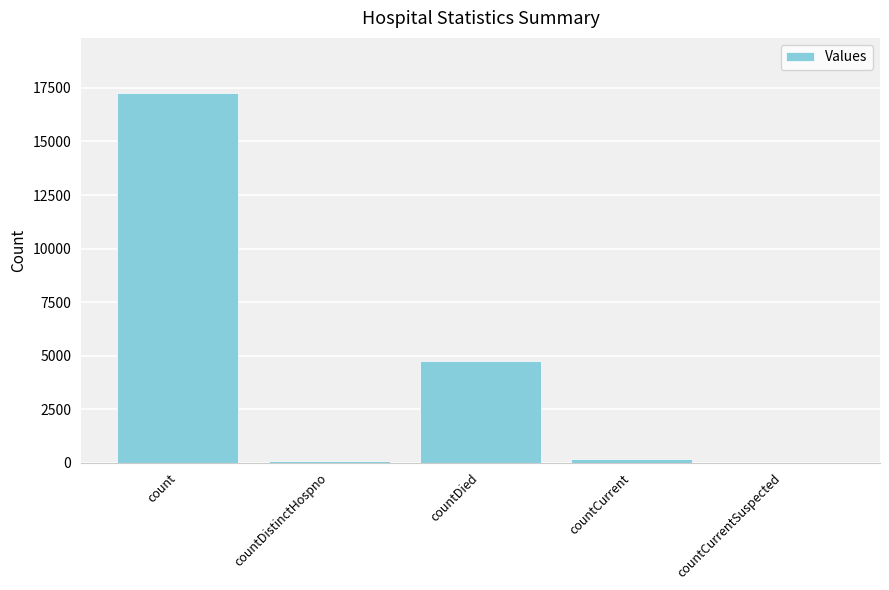

Where is the data nearest to the value 8626?

countDied